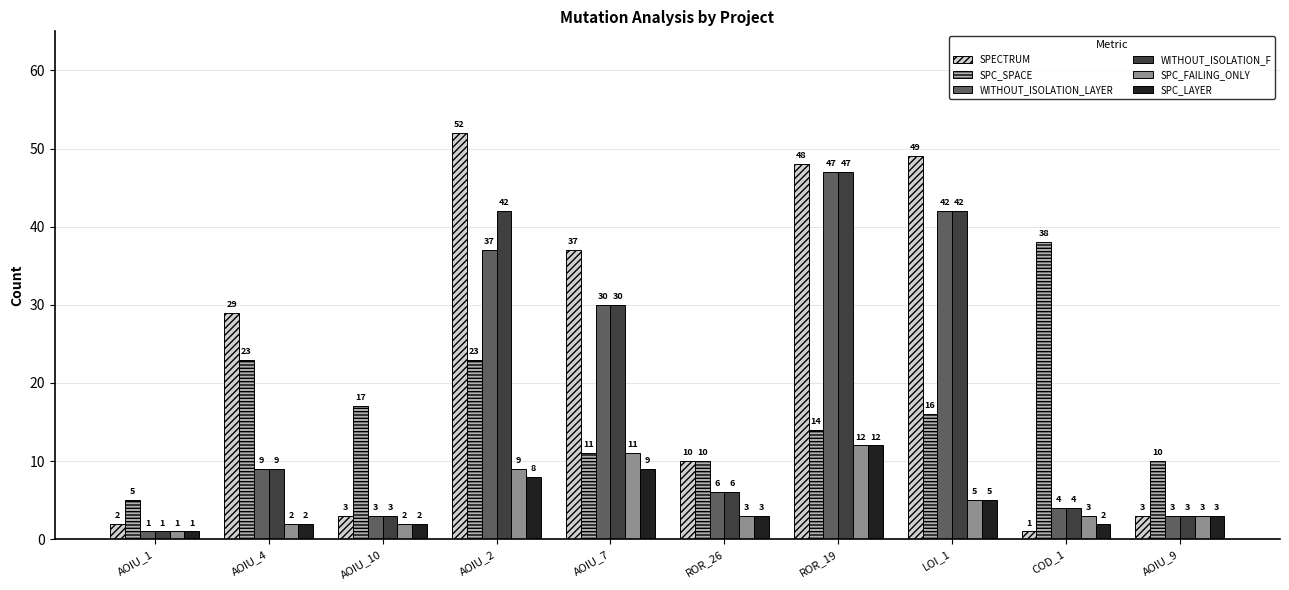

What is the difference between the highest and lowest values at AOIU_4?

27